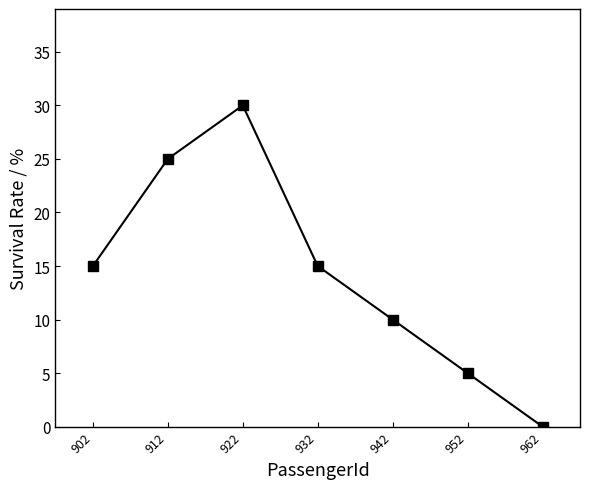

Reading left to right, extract all data points from this chart.

902=15	912=25	922=30	932=15	942=10	952=5	962=0